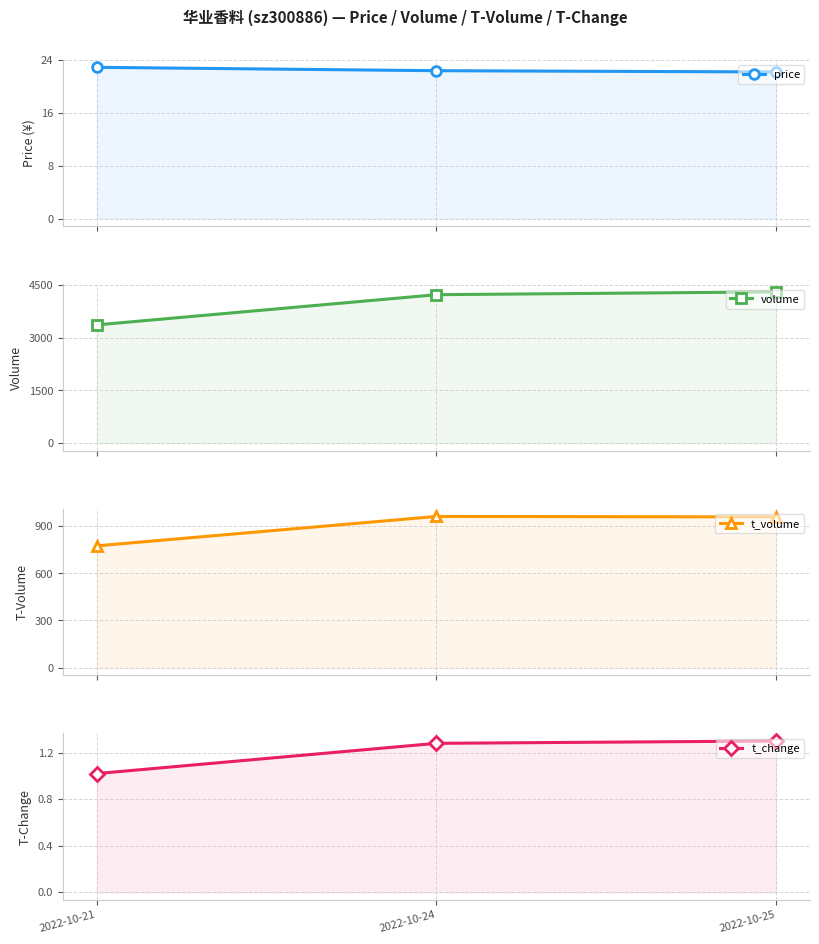

Reading left to right, what are all the values shown in this chart?

price: 22.9	22.4	22.2
volume: 3368.0	4228.0	4308.0
t_volume: 775.0	962.0	959.0
t_change: 1.0	1.3	1.3